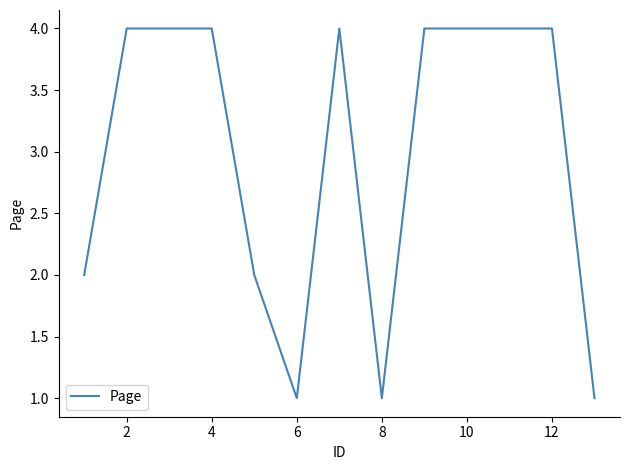

What is the maximum value shown in the chart?

4